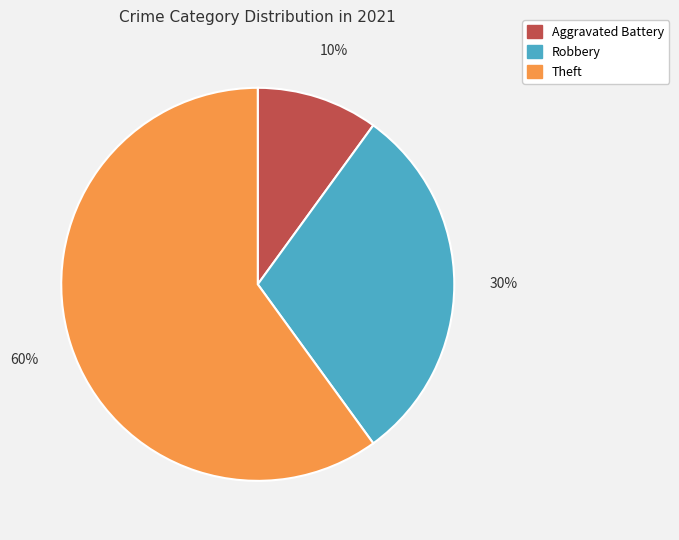

Do Aggravated Battery and Robbery together represent more than half of the pie?

No